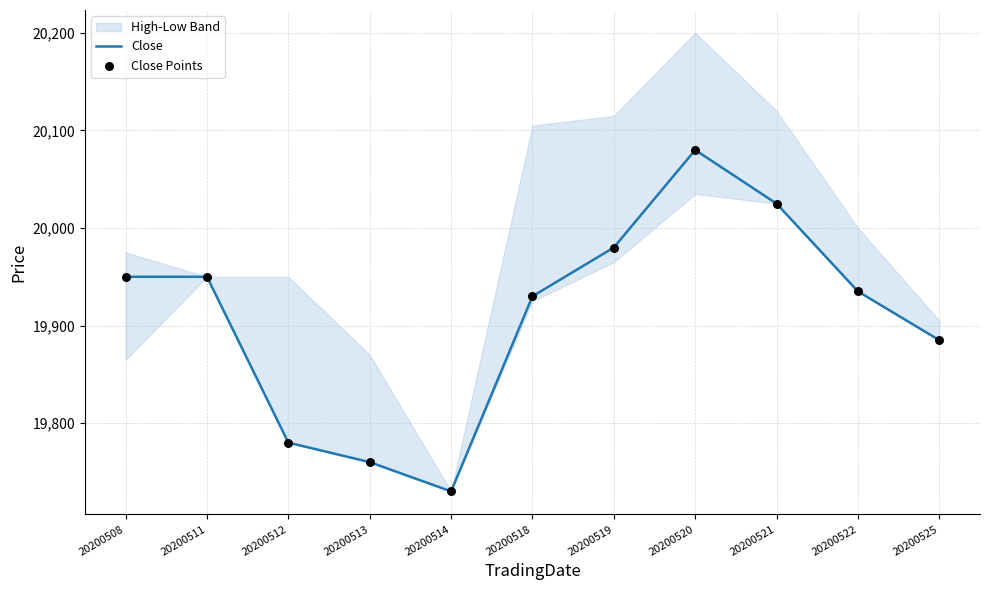

Which series reaches the minimum Y coordinate?

Close